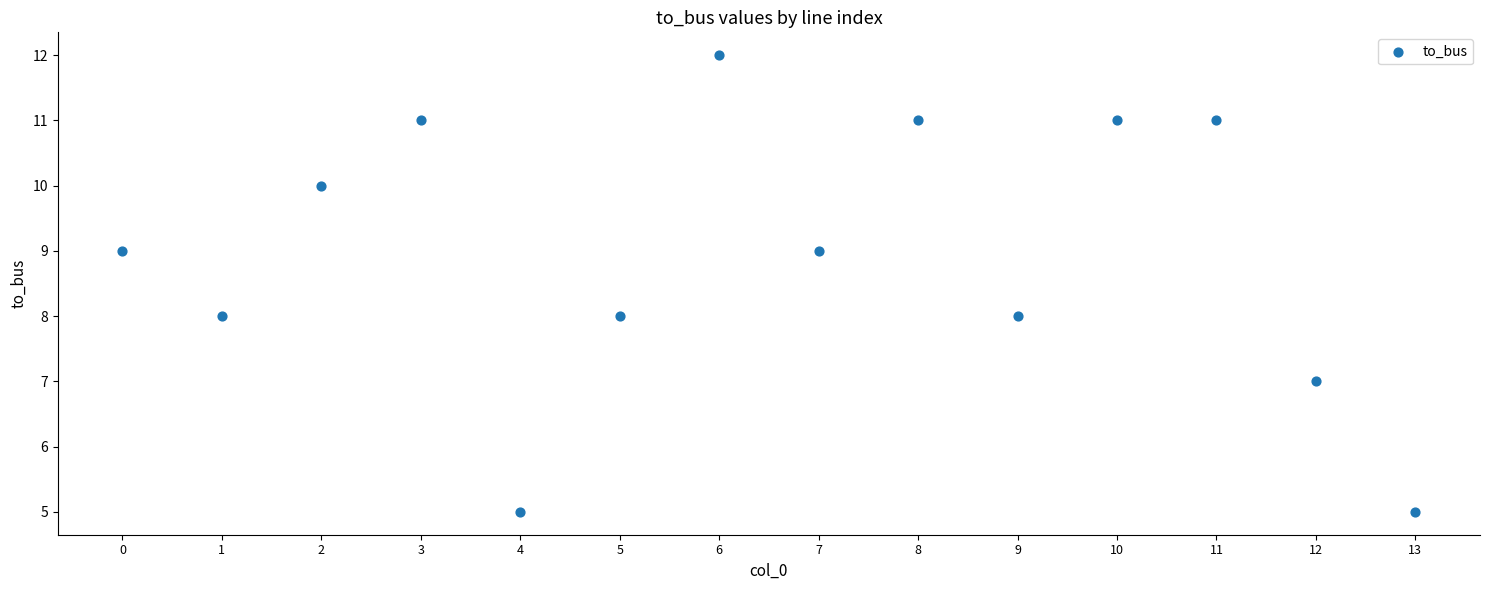

What is the range of Y values (max minus min)?

7